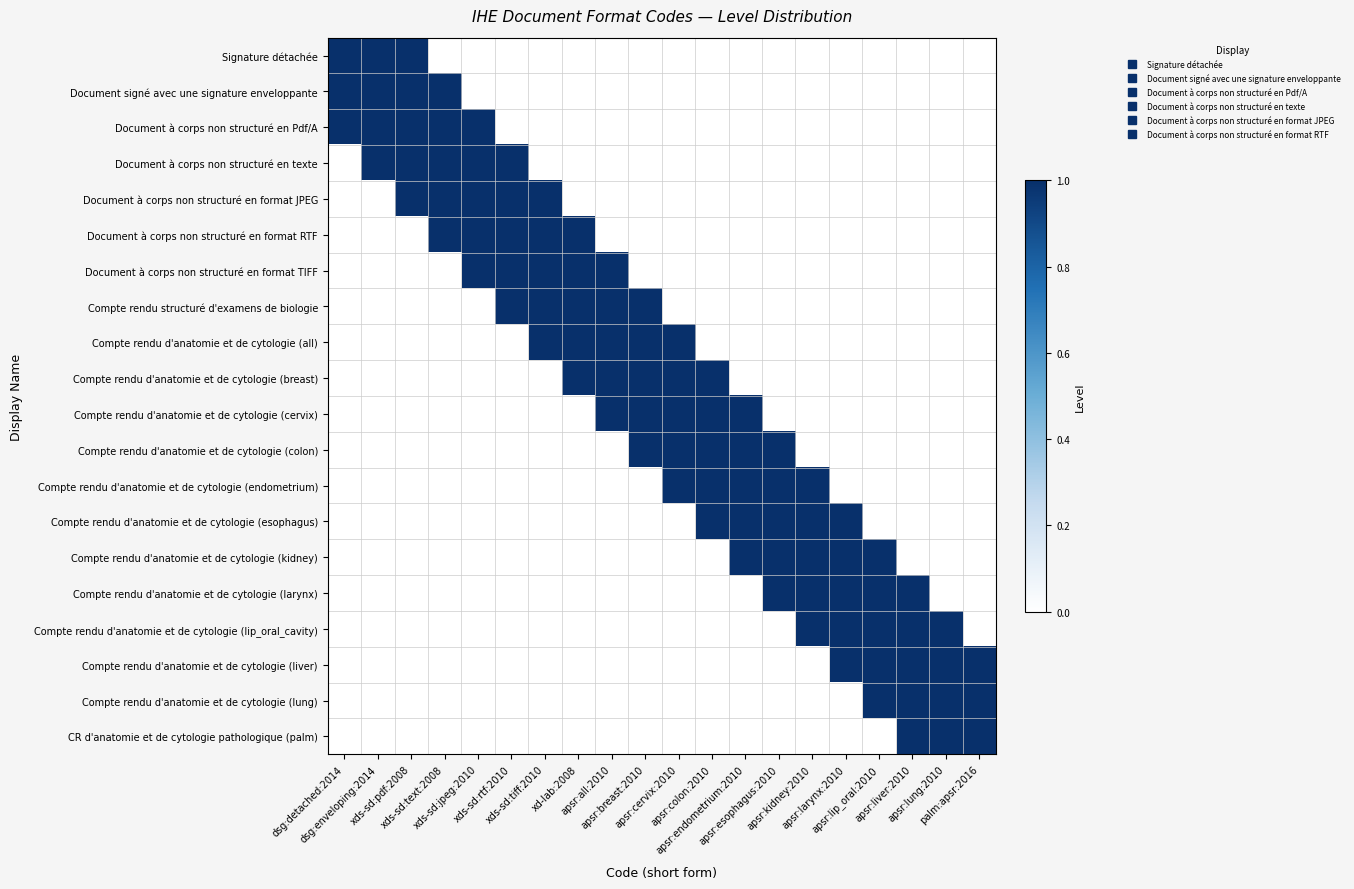

Reading left to right, extract all data points from this chart.

Signature détachée: dsg:detached:2014=1	dsg:enveloping:2014=1	xds-sd:pdf:2008=1	xds-sd:text:2008=0	xds-sd:jpeg:2010=0	xds-sd:rtf:2010=0	xds-sd:tiff:2010=0	xd-lab:2008=0	apsr:all:2010=0	apsr:breast:2010=0	apsr:cervix:2010=0	apsr:colon:2010=0	apsr:endometrium:2010=0	apsr:esophagus:2010=0	apsr:kidney:2010=0	apsr:larynx:2010=0	apsr:lip_oral:2010=0	apsr:liver:2010=0	apsr:lung:2010=0	palm:apsr:2016=0
Document signé avec une signature enveloppante: dsg:detached:2014=1	dsg:enveloping:2014=1	xds-sd:pdf:2008=1	xds-sd:text:2008=1	xds-sd:jpeg:2010=0	xds-sd:rtf:2010=0	xds-sd:tiff:2010=0	xd-lab:2008=0	apsr:all:2010=0	apsr:breast:2010=0	apsr:cervix:2010=0	apsr:colon:2010=0	apsr:endometrium:2010=0	apsr:esophagus:2010=0	apsr:kidney:2010=0	apsr:larynx:2010=0	apsr:lip_oral:2010=0	apsr:liver:2010=0	apsr:lung:2010=0	palm:apsr:2016=0
Document à corps non structuré en Pdf/A: dsg:detached:2014=1	dsg:enveloping:2014=1	xds-sd:pdf:2008=1	xds-sd:text:2008=1	xds-sd:jpeg:2010=1	xds-sd:rtf:2010=0	xds-sd:tiff:2010=0	xd-lab:2008=0	apsr:all:2010=0	apsr:breast:2010=0	apsr:cervix:2010=0	apsr:colon:2010=0	apsr:endometrium:2010=0	apsr:esophagus:2010=0	apsr:kidney:2010=0	apsr:larynx:2010=0	apsr:lip_oral:2010=0	apsr:liver:2010=0	apsr:lung:2010=0	palm:apsr:2016=0
Document à corps non structuré en texte: dsg:detached:2014=0	dsg:enveloping:2014=1	xds-sd:pdf:2008=1	xds-sd:text:2008=1	xds-sd:jpeg:2010=1	xds-sd:rtf:2010=1	xds-sd:tiff:2010=0	xd-lab:2008=0	apsr:all:2010=0	apsr:breast:2010=0	apsr:cervix:2010=0	apsr:colon:2010=0	apsr:endometrium:2010=0	apsr:esophagus:2010=0	apsr:kidney:2010=0	apsr:larynx:2010=0	apsr:lip_oral:2010=0	apsr:liver:2010=0	apsr:lung:2010=0	palm:apsr:2016=0
Document à corps non structuré en format JPEG: dsg:detached:2014=0	dsg:enveloping:2014=0	xds-sd:pdf:2008=1	xds-sd:text:2008=1	xds-sd:jpeg:2010=1	xds-sd:rtf:2010=1	xds-sd:tiff:2010=1	xd-lab:2008=0	apsr:all:2010=0	apsr:breast:2010=0	apsr:cervix:2010=0	apsr:colon:2010=0	apsr:endometrium:2010=0	apsr:esophagus:2010=0	apsr:kidney:2010=0	apsr:larynx:2010=0	apsr:lip_oral:2010=0	apsr:liver:2010=0	apsr:lung:2010=0	palm:apsr:2016=0
Document à corps non structuré en format RTF: dsg:detached:2014=0	dsg:enveloping:2014=0	xds-sd:pdf:2008=0	xds-sd:text:2008=1	xds-sd:jpeg:2010=1	xds-sd:rtf:2010=1	xds-sd:tiff:2010=1	xd-lab:2008=1	apsr:all:2010=0	apsr:breast:2010=0	apsr:cervix:2010=0	apsr:colon:2010=0	apsr:endometrium:2010=0	apsr:esophagus:2010=0	apsr:kidney:2010=0	apsr:larynx:2010=0	apsr:lip_oral:2010=0	apsr:liver:2010=0	apsr:lung:2010=0	palm:apsr:2016=0
Document à corps non structuré en format TIFF: dsg:detached:2014=0	dsg:enveloping:2014=0	xds-sd:pdf:2008=0	xds-sd:text:2008=0	xds-sd:jpeg:2010=1	xds-sd:rtf:2010=1	xds-sd:tiff:2010=1	xd-lab:2008=1	apsr:all:2010=1	apsr:breast:2010=0	apsr:cervix:2010=0	apsr:colon:2010=0	apsr:endometrium:2010=0	apsr:esophagus:2010=0	apsr:kidney:2010=0	apsr:larynx:2010=0	apsr:lip_oral:2010=0	apsr:liver:2010=0	apsr:lung:2010=0	palm:apsr:2016=0
Compte rendu structuré d'examens de biologie: dsg:detached:2014=0	dsg:enveloping:2014=0	xds-sd:pdf:2008=0	xds-sd:text:2008=0	xds-sd:jpeg:2010=0	xds-sd:rtf:2010=1	xds-sd:tiff:2010=1	xd-lab:2008=1	apsr:all:2010=1	apsr:breast:2010=1	apsr:cervix:2010=0	apsr:colon:2010=0	apsr:endometrium:2010=0	apsr:esophagus:2010=0	apsr:kidney:2010=0	apsr:larynx:2010=0	apsr:lip_oral:2010=0	apsr:liver:2010=0	apsr:lung:2010=0	palm:apsr:2016=0
Compte rendu d'anatomie et de cytologie (all): dsg:detached:2014=0	dsg:enveloping:2014=0	xds-sd:pdf:2008=0	xds-sd:text:2008=0	xds-sd:jpeg:2010=0	xds-sd:rtf:2010=0	xds-sd:tiff:2010=1	xd-lab:2008=1	apsr:all:2010=1	apsr:breast:2010=1	apsr:cervix:2010=1	apsr:colon:2010=0	apsr:endometrium:2010=0	apsr:esophagus:2010=0	apsr:kidney:2010=0	apsr:larynx:2010=0	apsr:lip_oral:2010=0	apsr:liver:2010=0	apsr:lung:2010=0	palm:apsr:2016=0
Compte rendu d'anatomie et de cytologie (breast): dsg:detached:2014=0	dsg:enveloping:2014=0	xds-sd:pdf:2008=0	xds-sd:text:2008=0	xds-sd:jpeg:2010=0	xds-sd:rtf:2010=0	xds-sd:tiff:2010=0	xd-lab:2008=1	apsr:all:2010=1	apsr:breast:2010=1	apsr:cervix:2010=1	apsr:colon:2010=1	apsr:endometrium:2010=0	apsr:esophagus:2010=0	apsr:kidney:2010=0	apsr:larynx:2010=0	apsr:lip_oral:2010=0	apsr:liver:2010=0	apsr:lung:2010=0	palm:apsr:2016=0
Compte rendu d'anatomie et de cytologie (cervix): dsg:detached:2014=0	dsg:enveloping:2014=0	xds-sd:pdf:2008=0	xds-sd:text:2008=0	xds-sd:jpeg:2010=0	xds-sd:rtf:2010=0	xds-sd:tiff:2010=0	xd-lab:2008=0	apsr:all:2010=1	apsr:breast:2010=1	apsr:cervix:2010=1	apsr:colon:2010=1	apsr:endometrium:2010=1	apsr:esophagus:2010=0	apsr:kidney:2010=0	apsr:larynx:2010=0	apsr:lip_oral:2010=0	apsr:liver:2010=0	apsr:lung:2010=0	palm:apsr:2016=0
Compte rendu d'anatomie et de cytologie (colon): dsg:detached:2014=0	dsg:enveloping:2014=0	xds-sd:pdf:2008=0	xds-sd:text:2008=0	xds-sd:jpeg:2010=0	xds-sd:rtf:2010=0	xds-sd:tiff:2010=0	xd-lab:2008=0	apsr:all:2010=0	apsr:breast:2010=1	apsr:cervix:2010=1	apsr:colon:2010=1	apsr:endometrium:2010=1	apsr:esophagus:2010=1	apsr:kidney:2010=0	apsr:larynx:2010=0	apsr:lip_oral:2010=0	apsr:liver:2010=0	apsr:lung:2010=0	palm:apsr:2016=0
Compte rendu d'anatomie et de cytologie (endometrium): dsg:detached:2014=0	dsg:enveloping:2014=0	xds-sd:pdf:2008=0	xds-sd:text:2008=0	xds-sd:jpeg:2010=0	xds-sd:rtf:2010=0	xds-sd:tiff:2010=0	xd-lab:2008=0	apsr:all:2010=0	apsr:breast:2010=0	apsr:cervix:2010=1	apsr:colon:2010=1	apsr:endometrium:2010=1	apsr:esophagus:2010=1	apsr:kidney:2010=1	apsr:larynx:2010=0	apsr:lip_oral:2010=0	apsr:liver:2010=0	apsr:lung:2010=0	palm:apsr:2016=0
Compte rendu d'anatomie et de cytologie (esophagus): dsg:detached:2014=0	dsg:enveloping:2014=0	xds-sd:pdf:2008=0	xds-sd:text:2008=0	xds-sd:jpeg:2010=0	xds-sd:rtf:2010=0	xds-sd:tiff:2010=0	xd-lab:2008=0	apsr:all:2010=0	apsr:breast:2010=0	apsr:cervix:2010=0	apsr:colon:2010=1	apsr:endometrium:2010=1	apsr:esophagus:2010=1	apsr:kidney:2010=1	apsr:larynx:2010=1	apsr:lip_oral:2010=0	apsr:liver:2010=0	apsr:lung:2010=0	palm:apsr:2016=0
Compte rendu d'anatomie et de cytologie (kidney): dsg:detached:2014=0	dsg:enveloping:2014=0	xds-sd:pdf:2008=0	xds-sd:text:2008=0	xds-sd:jpeg:2010=0	xds-sd:rtf:2010=0	xds-sd:tiff:2010=0	xd-lab:2008=0	apsr:all:2010=0	apsr:breast:2010=0	apsr:cervix:2010=0	apsr:colon:2010=0	apsr:endometrium:2010=1	apsr:esophagus:2010=1	apsr:kidney:2010=1	apsr:larynx:2010=1	apsr:lip_oral:2010=1	apsr:liver:2010=0	apsr:lung:2010=0	palm:apsr:2016=0
Compte rendu d'anatomie et de cytologie (larynx): dsg:detached:2014=0	dsg:enveloping:2014=0	xds-sd:pdf:2008=0	xds-sd:text:2008=0	xds-sd:jpeg:2010=0	xds-sd:rtf:2010=0	xds-sd:tiff:2010=0	xd-lab:2008=0	apsr:all:2010=0	apsr:breast:2010=0	apsr:cervix:2010=0	apsr:colon:2010=0	apsr:endometrium:2010=0	apsr:esophagus:2010=1	apsr:kidney:2010=1	apsr:larynx:2010=1	apsr:lip_oral:2010=1	apsr:liver:2010=1	apsr:lung:2010=0	palm:apsr:2016=0
Compte rendu d'anatomie et de cytologie (lip_oral_cavity): dsg:detached:2014=0	dsg:enveloping:2014=0	xds-sd:pdf:2008=0	xds-sd:text:2008=0	xds-sd:jpeg:2010=0	xds-sd:rtf:2010=0	xds-sd:tiff:2010=0	xd-lab:2008=0	apsr:all:2010=0	apsr:breast:2010=0	apsr:cervix:2010=0	apsr:colon:2010=0	apsr:endometrium:2010=0	apsr:esophagus:2010=0	apsr:kidney:2010=1	apsr:larynx:2010=1	apsr:lip_oral:2010=1	apsr:liver:2010=1	apsr:lung:2010=1	palm:apsr:2016=0
Compte rendu d'anatomie et de cytologie (liver): dsg:detached:2014=0	dsg:enveloping:2014=0	xds-sd:pdf:2008=0	xds-sd:text:2008=0	xds-sd:jpeg:2010=0	xds-sd:rtf:2010=0	xds-sd:tiff:2010=0	xd-lab:2008=0	apsr:all:2010=0	apsr:breast:2010=0	apsr:cervix:2010=0	apsr:colon:2010=0	apsr:endometrium:2010=0	apsr:esophagus:2010=0	apsr:kidney:2010=0	apsr:larynx:2010=1	apsr:lip_oral:2010=1	apsr:liver:2010=1	apsr:lung:2010=1	palm:apsr:2016=1
Compte rendu d'anatomie et de cytologie (lung): dsg:detached:2014=0	dsg:enveloping:2014=0	xds-sd:pdf:2008=0	xds-sd:text:2008=0	xds-sd:jpeg:2010=0	xds-sd:rtf:2010=0	xds-sd:tiff:2010=0	xd-lab:2008=0	apsr:all:2010=0	apsr:breast:2010=0	apsr:cervix:2010=0	apsr:colon:2010=0	apsr:endometrium:2010=0	apsr:esophagus:2010=0	apsr:kidney:2010=0	apsr:larynx:2010=0	apsr:lip_oral:2010=1	apsr:liver:2010=1	apsr:lung:2010=1	palm:apsr:2016=1
CR d'anatomie et de cytologie pathologique (palm): dsg:detached:2014=0	dsg:enveloping:2014=0	xds-sd:pdf:2008=0	xds-sd:text:2008=0	xds-sd:jpeg:2010=0	xds-sd:rtf:2010=0	xds-sd:tiff:2010=0	xd-lab:2008=0	apsr:all:2010=0	apsr:breast:2010=0	apsr:cervix:2010=0	apsr:colon:2010=0	apsr:endometrium:2010=0	apsr:esophagus:2010=0	apsr:kidney:2010=0	apsr:larynx:2010=0	apsr:lip_oral:2010=0	apsr:liver:2010=1	apsr:lung:2010=1	palm:apsr:2016=1